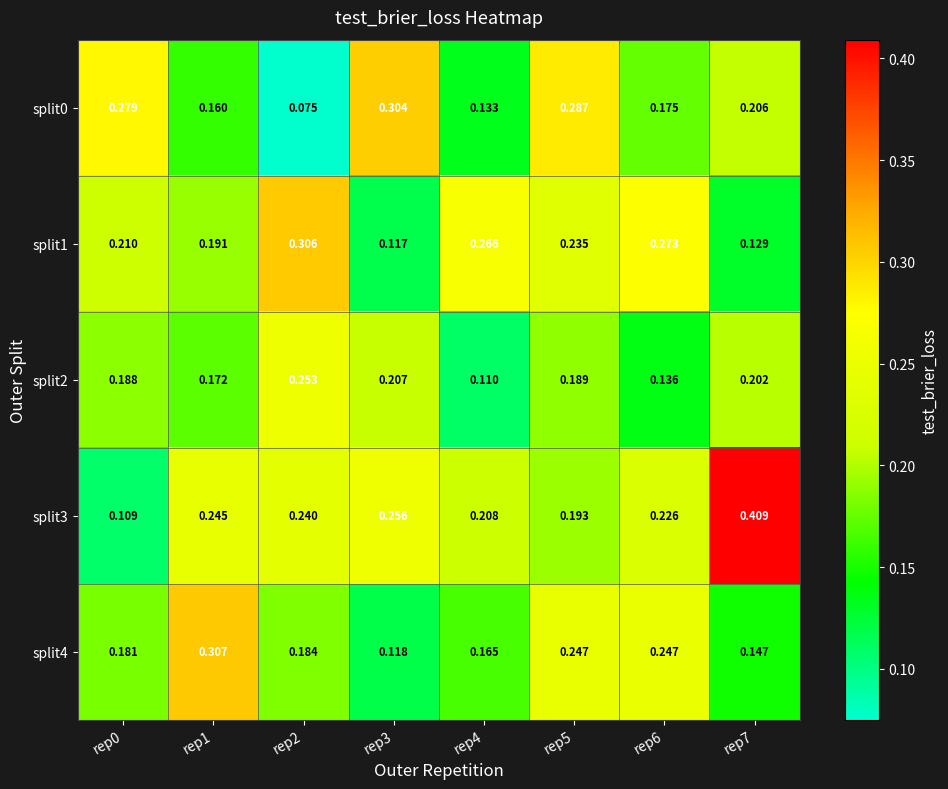

List the series in order of their peak value, highest first.

split3, split4, split1, split0, split2